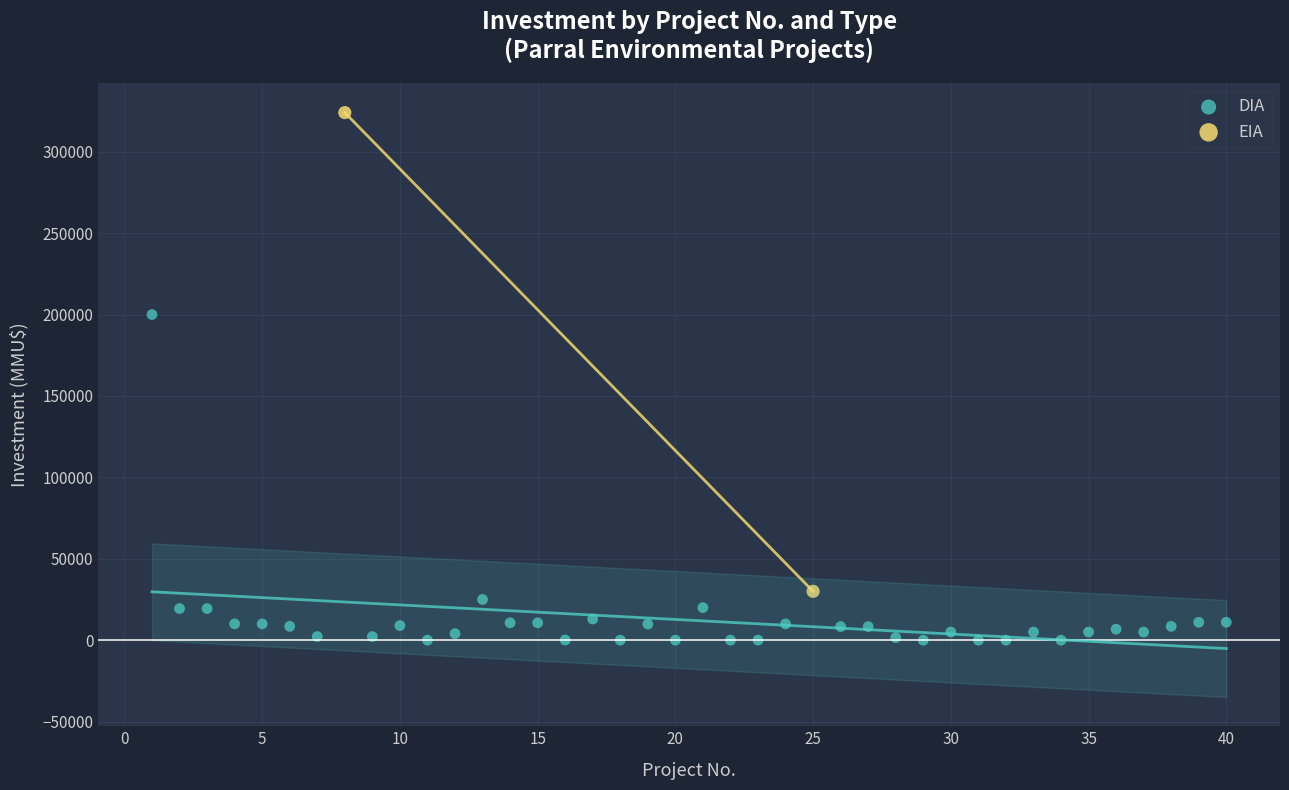

What are all the series names shown in the legend?

DIA, EIA